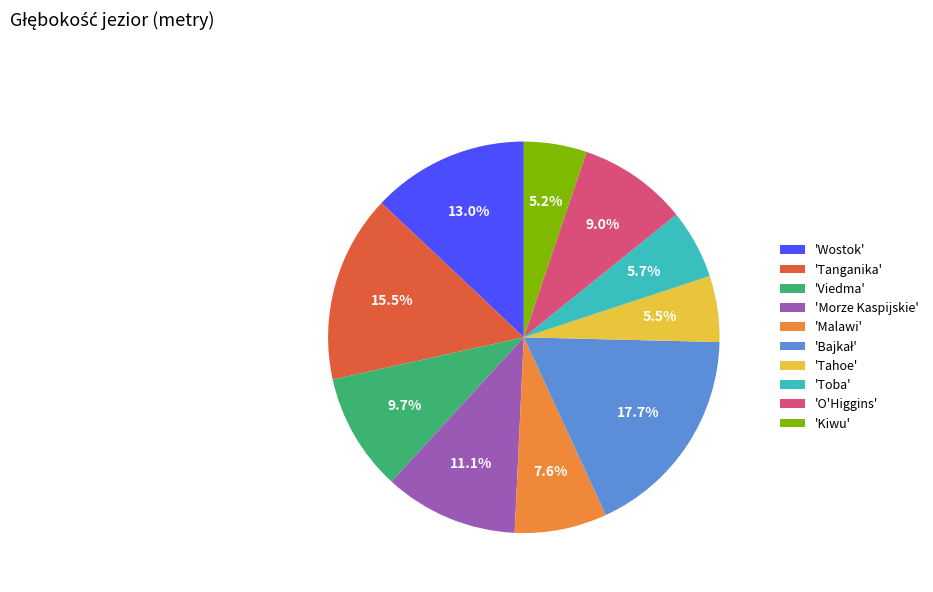

Is there any slice that represents more than half of the pie?

No